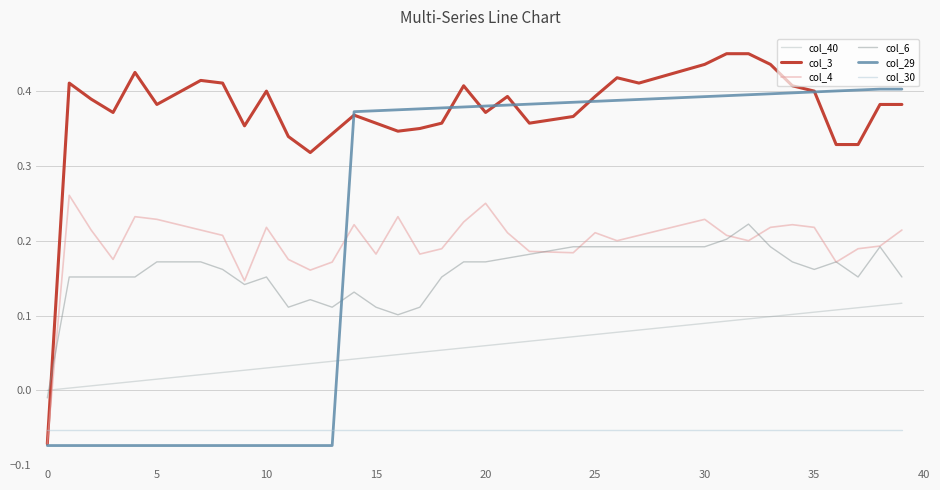

Rank the series by their maximum value, from lowest to highest.

col_30, col_40, col_6, col_4, col_29, col_3